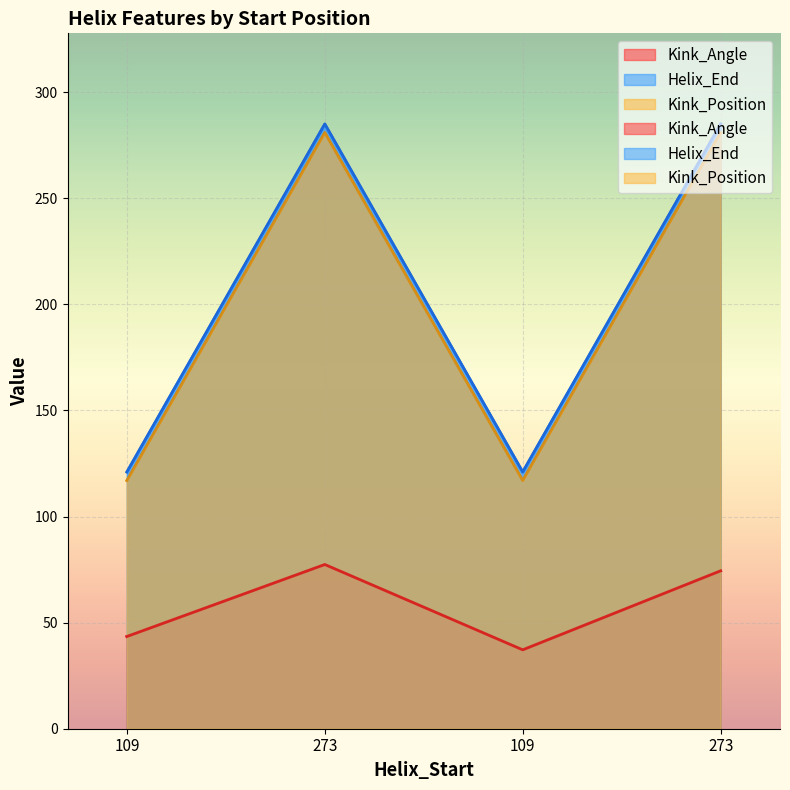

Reading left to right, transcribe all the data shown in this chart.

Kink_Angle: 43.5	77.4	37.2	74.4
Helix_End: 121.0	285.0	121.0	285.0
Kink_Position: 117.0	281.0	117.0	281.0